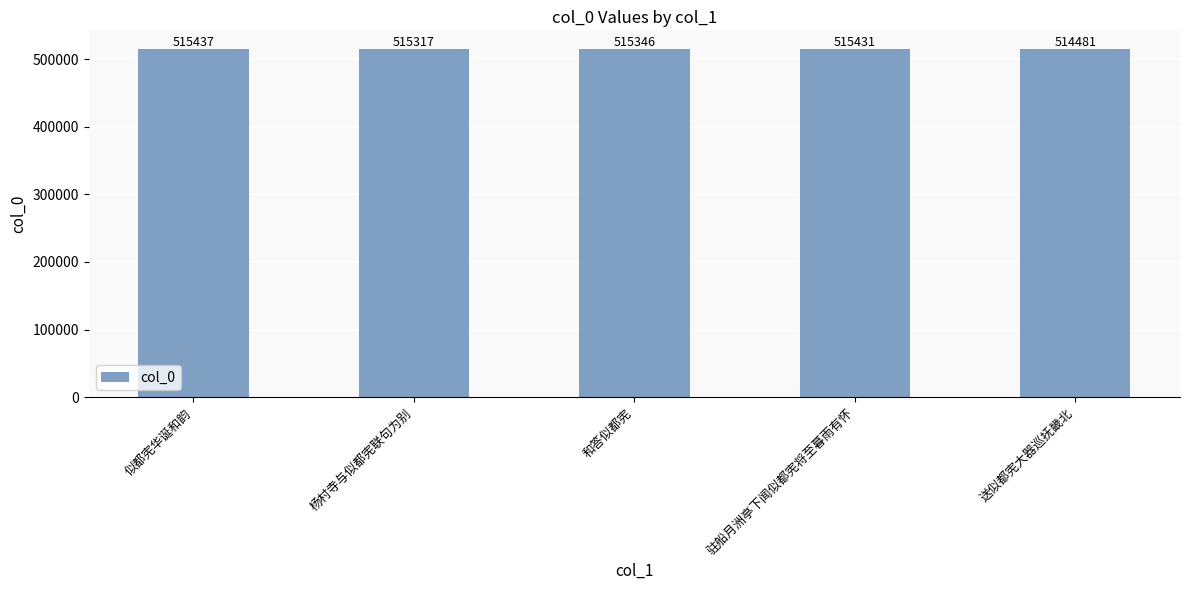

What is the sum of all values?

2576012